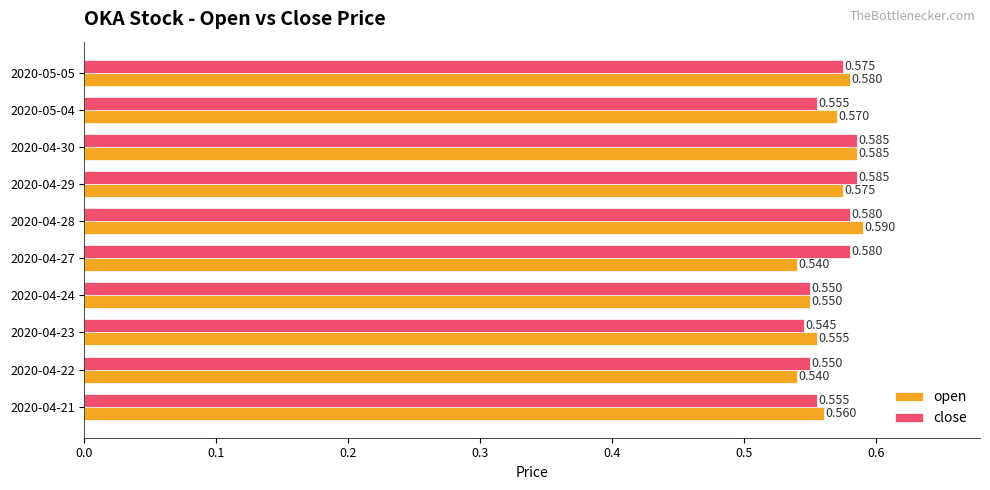

List the series in order of their peak value, highest first.

open, close